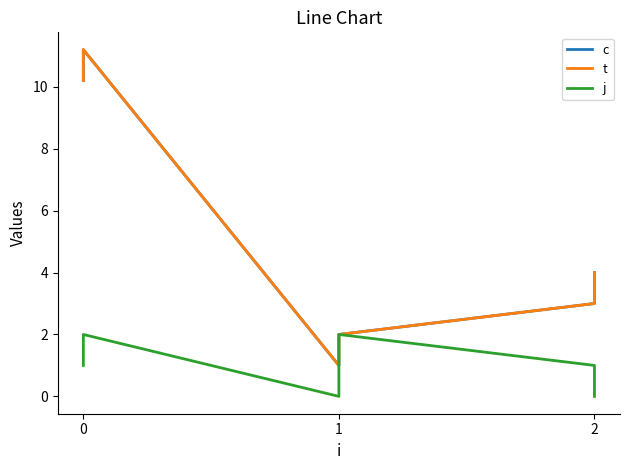

How many lines are shown in the chart?

3